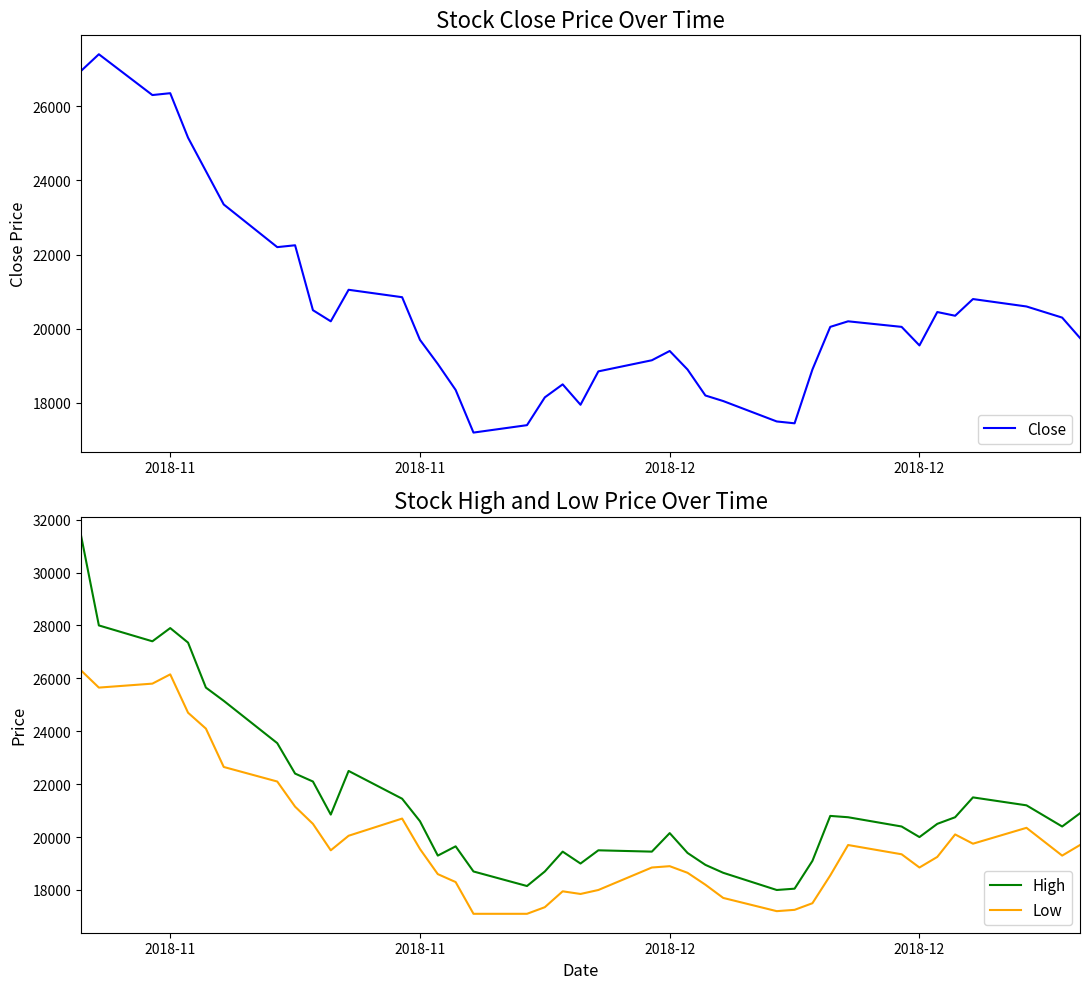

Where is the first local minimum for Low?

2018-11